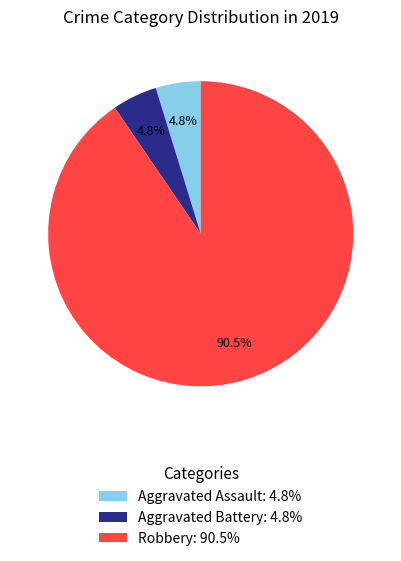

Does any single category account for the majority?

Yes